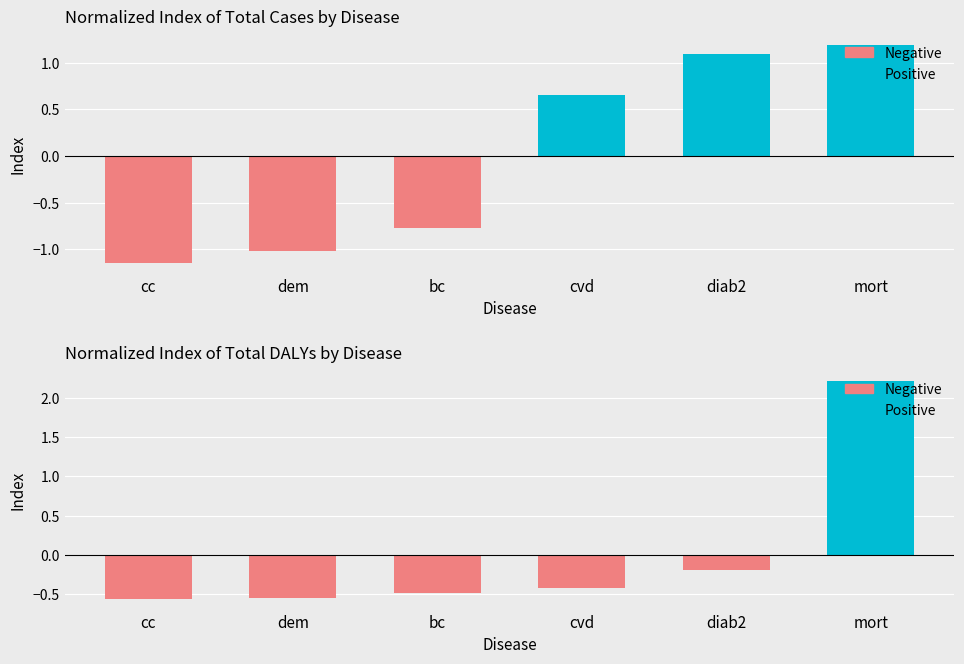

True or false: Positive has a value of -0.8 at cc.

False